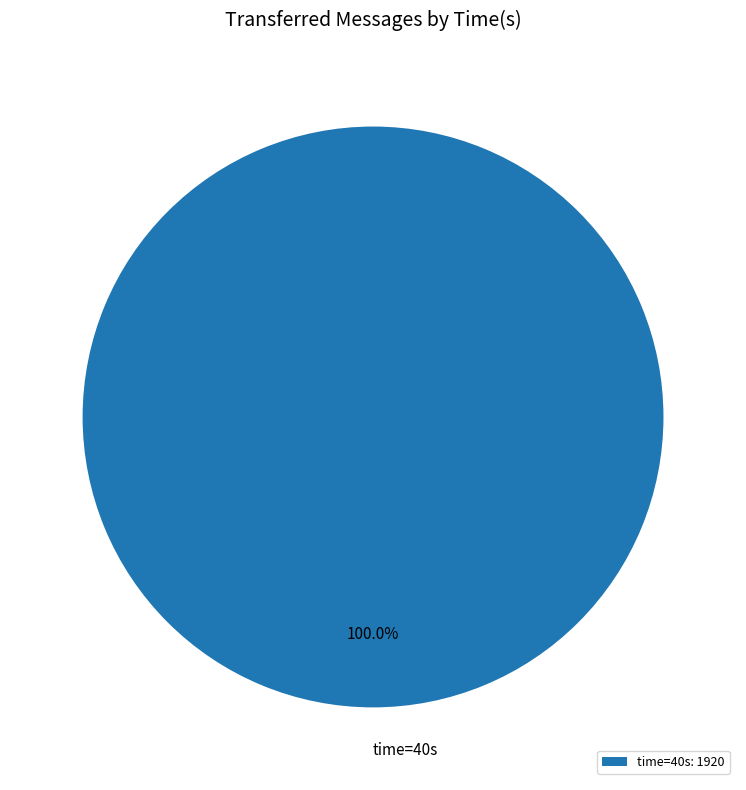

Rank the categories by value from highest to lowest.

time=40s: 1920